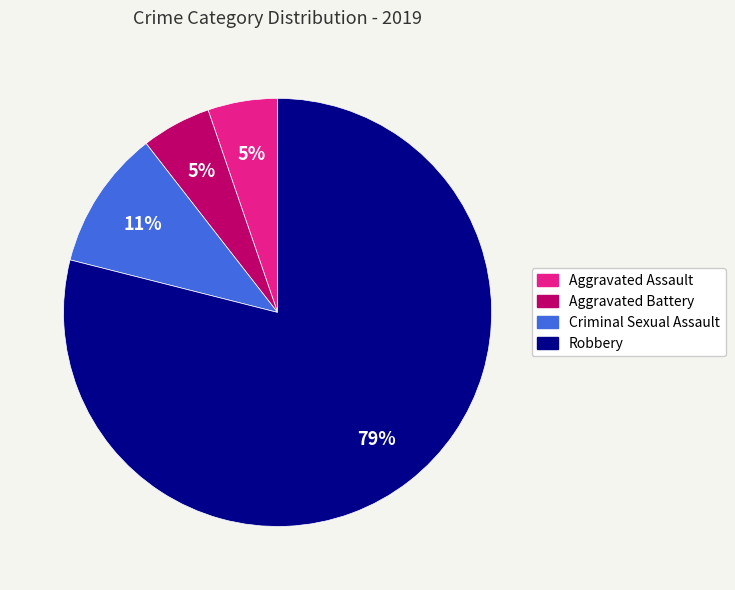

Which category has the biggest portion of the pie?

Robbery